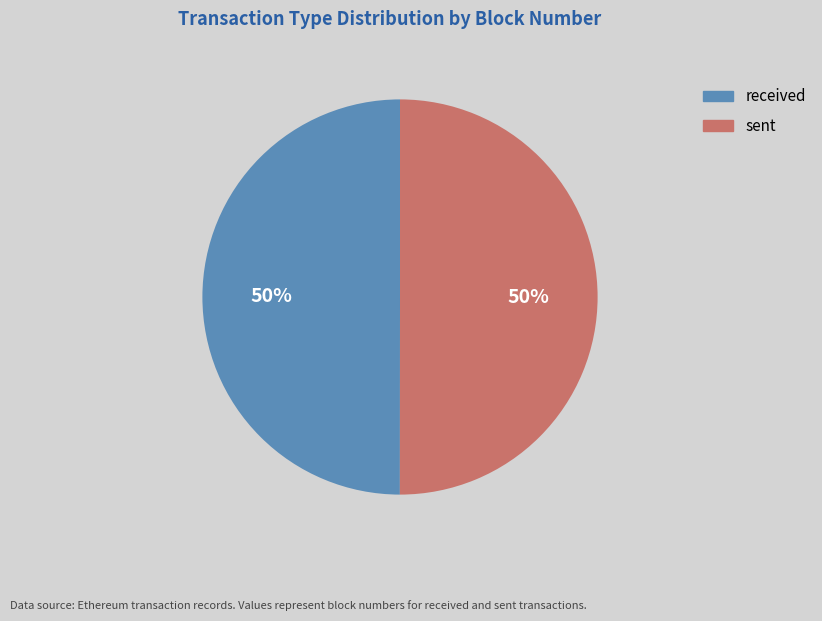

True or false: sent accounts for 50% of the total.

True